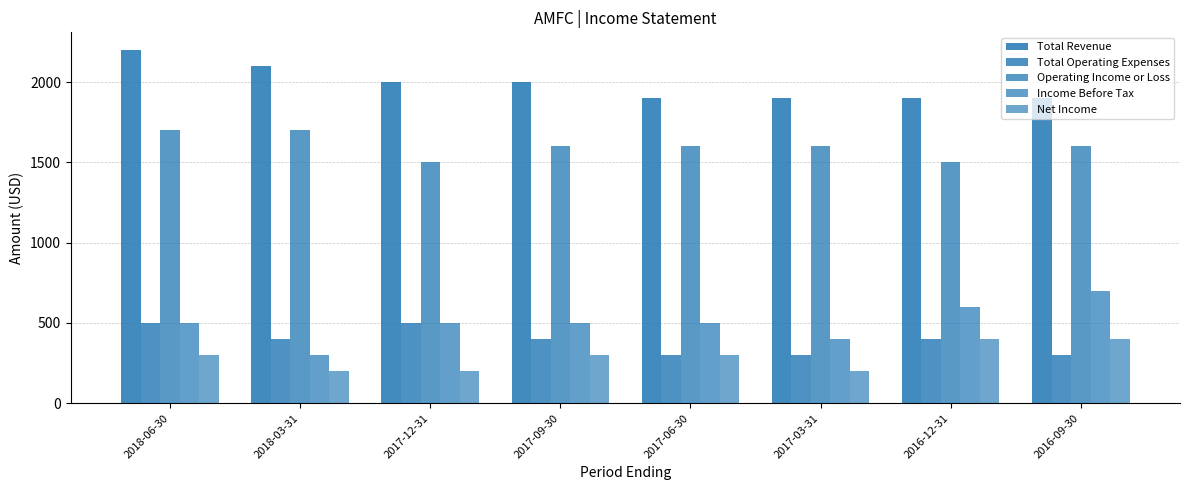

What is the minimum value for Operating Income or Loss?

1500